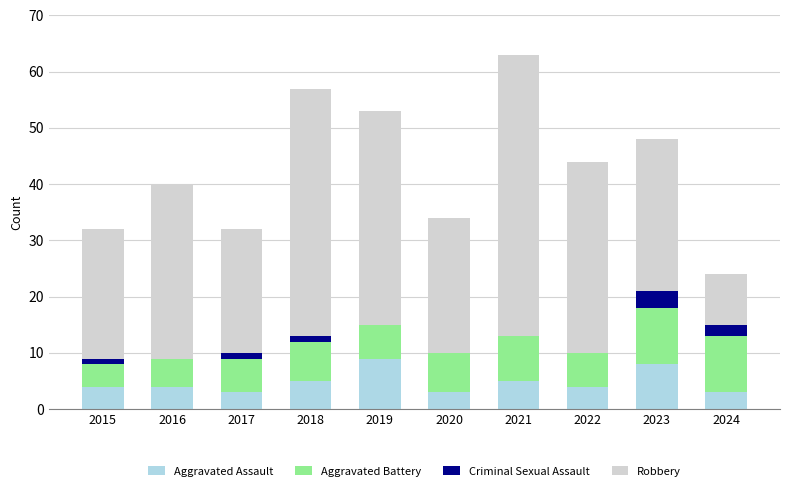

What is the total value across all series at 2023?

48